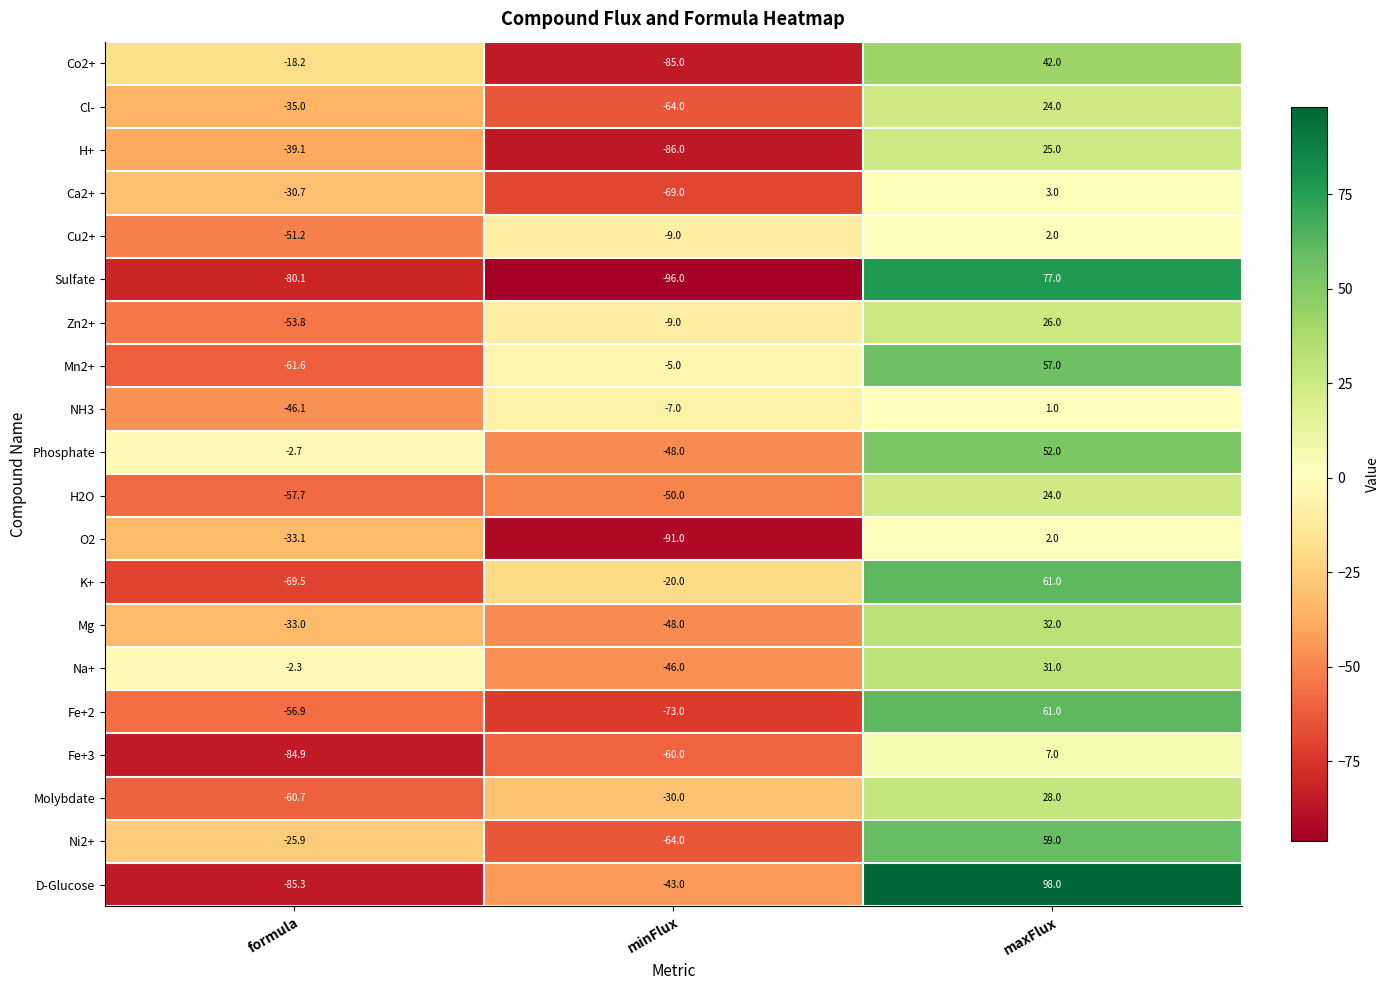

Where does the H+ series first go above -39?

maxFlux